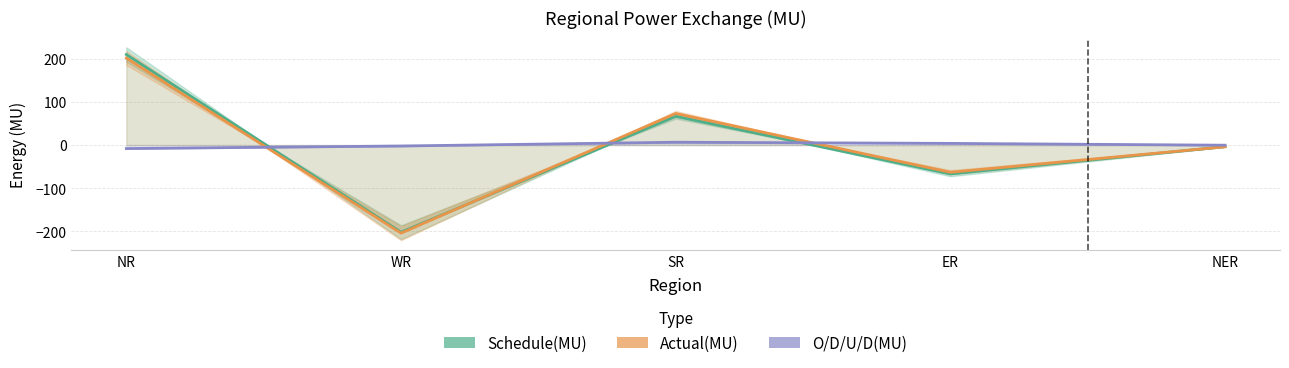

Reading left to right, extract all data points from this chart.

Schedule(MU): NR=210.3	WR=-202.4	SR=66.8	ER=-67.1	NER=-3.7
Actual(MU): NR=202.2	WR=-204.6	SR=73.4	ER=-63.2	NER=-4.0
O/D/U/D(MU): NR=-8.1	WR=-2.2	SR=6.6	ER=3.9	NER=-0.3